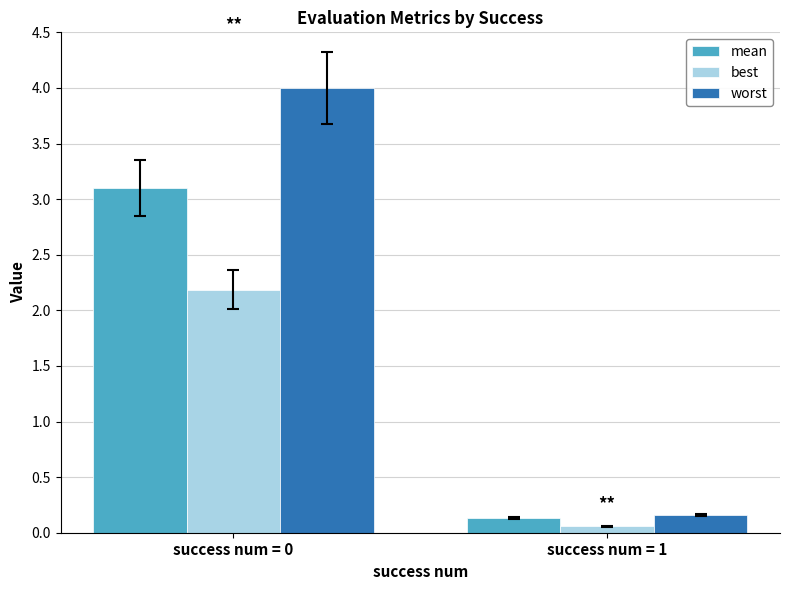

How many values in the worst series are below 3?

1